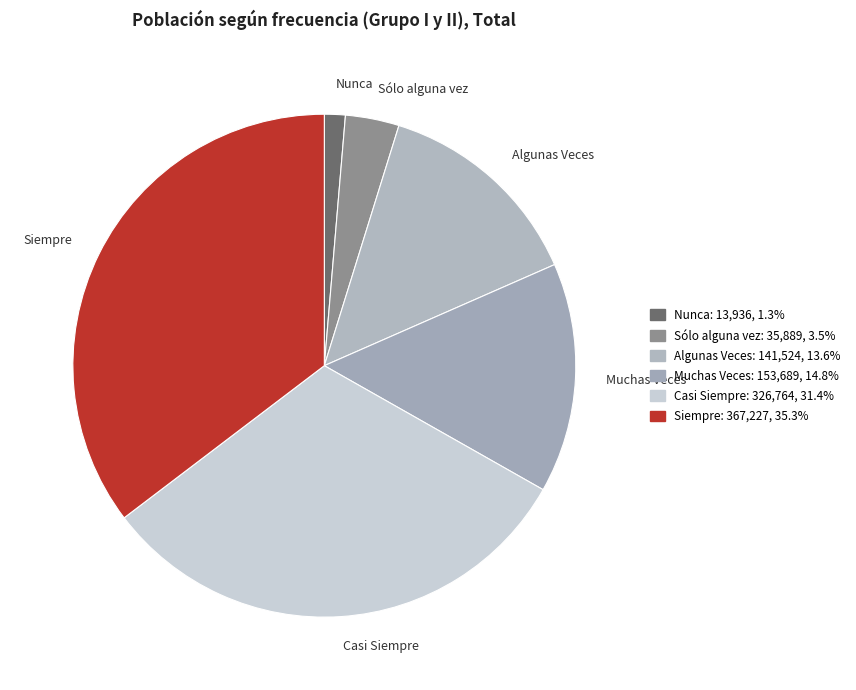

Does Sólo alguna vez represent more than half of the total?

No